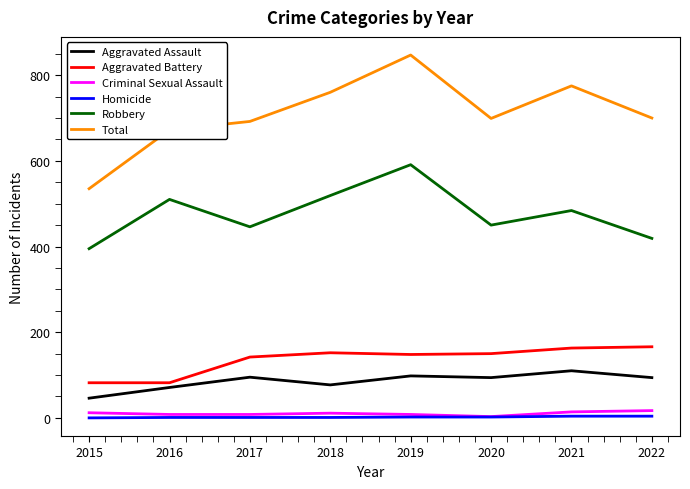

What are all the series names shown in the legend?

Aggravated Assault, Aggravated Battery, Criminal Sexual Assault, Homicide, Robbery, Total